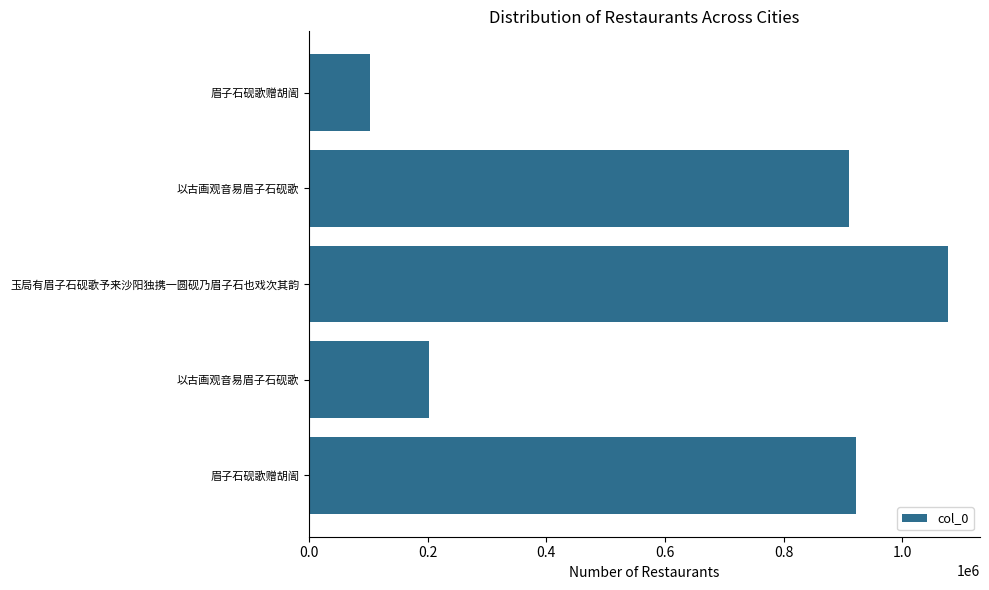

What is the difference between the maximum and second lowest values?

875176